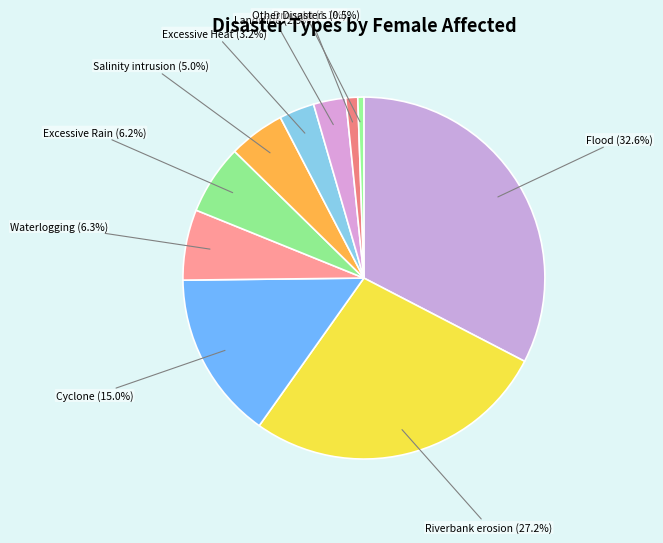

Does Riverbank erosion represent more than half of the total?

No